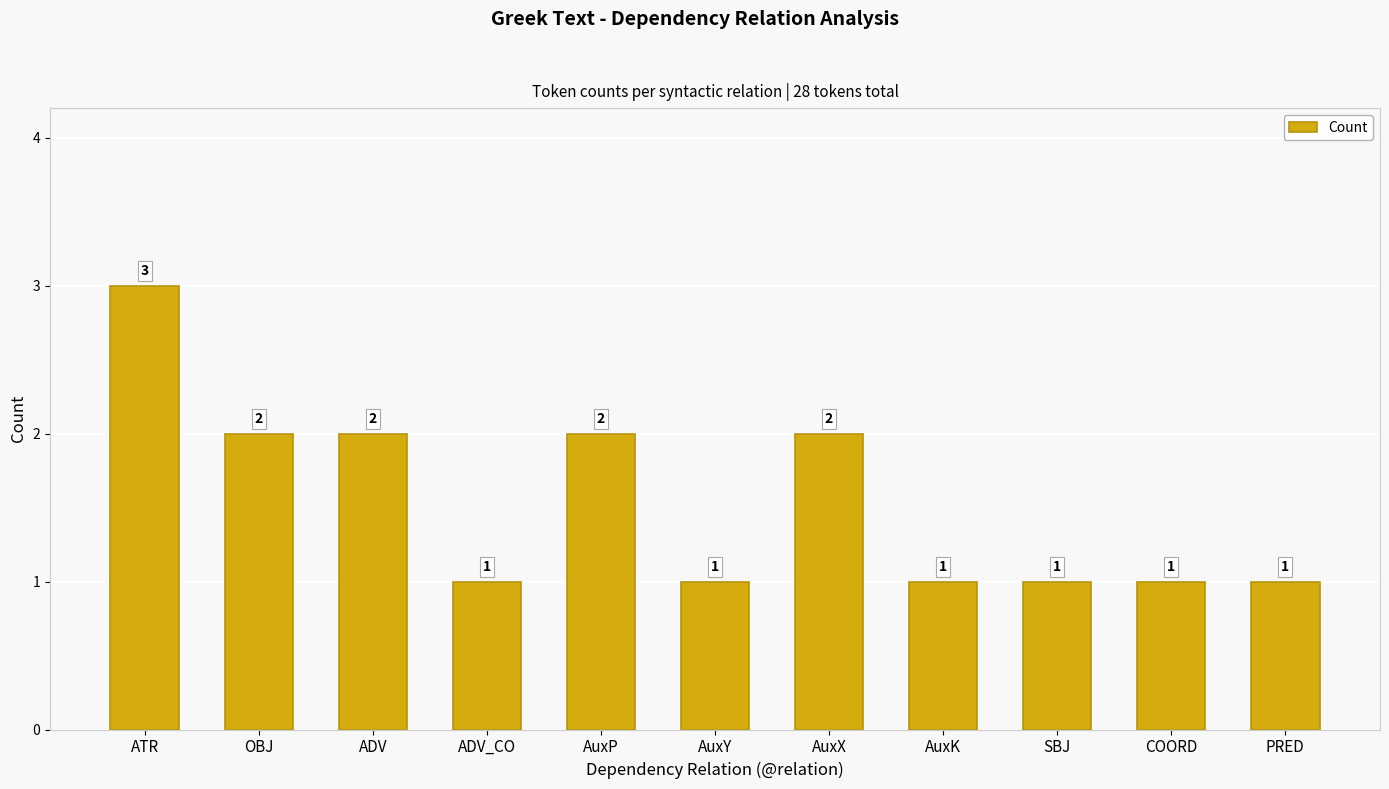

What is the difference between the maximum and minimum values?

2